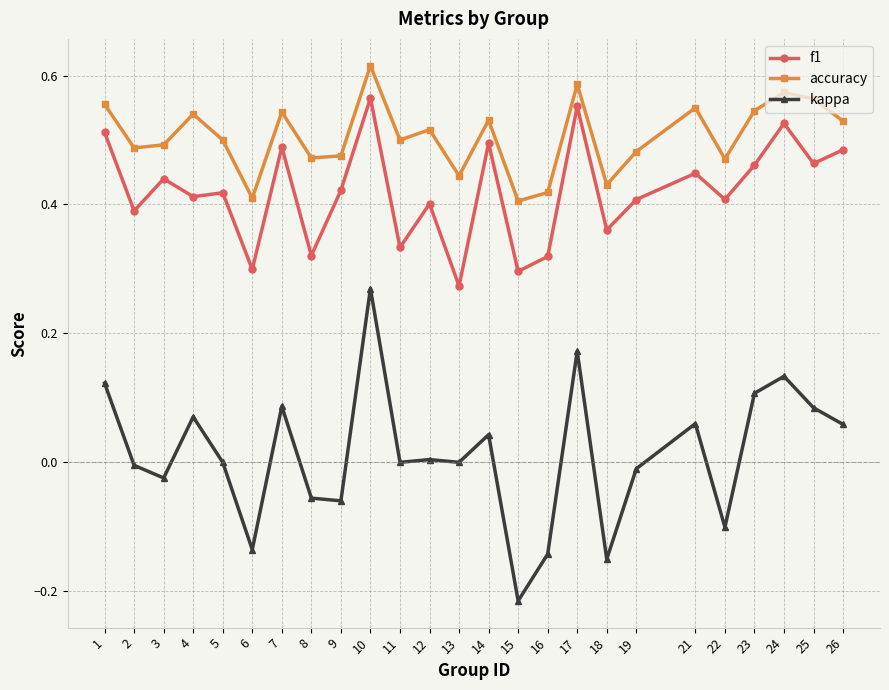

True or false: kappa and accuracy intersect in this chart.

False